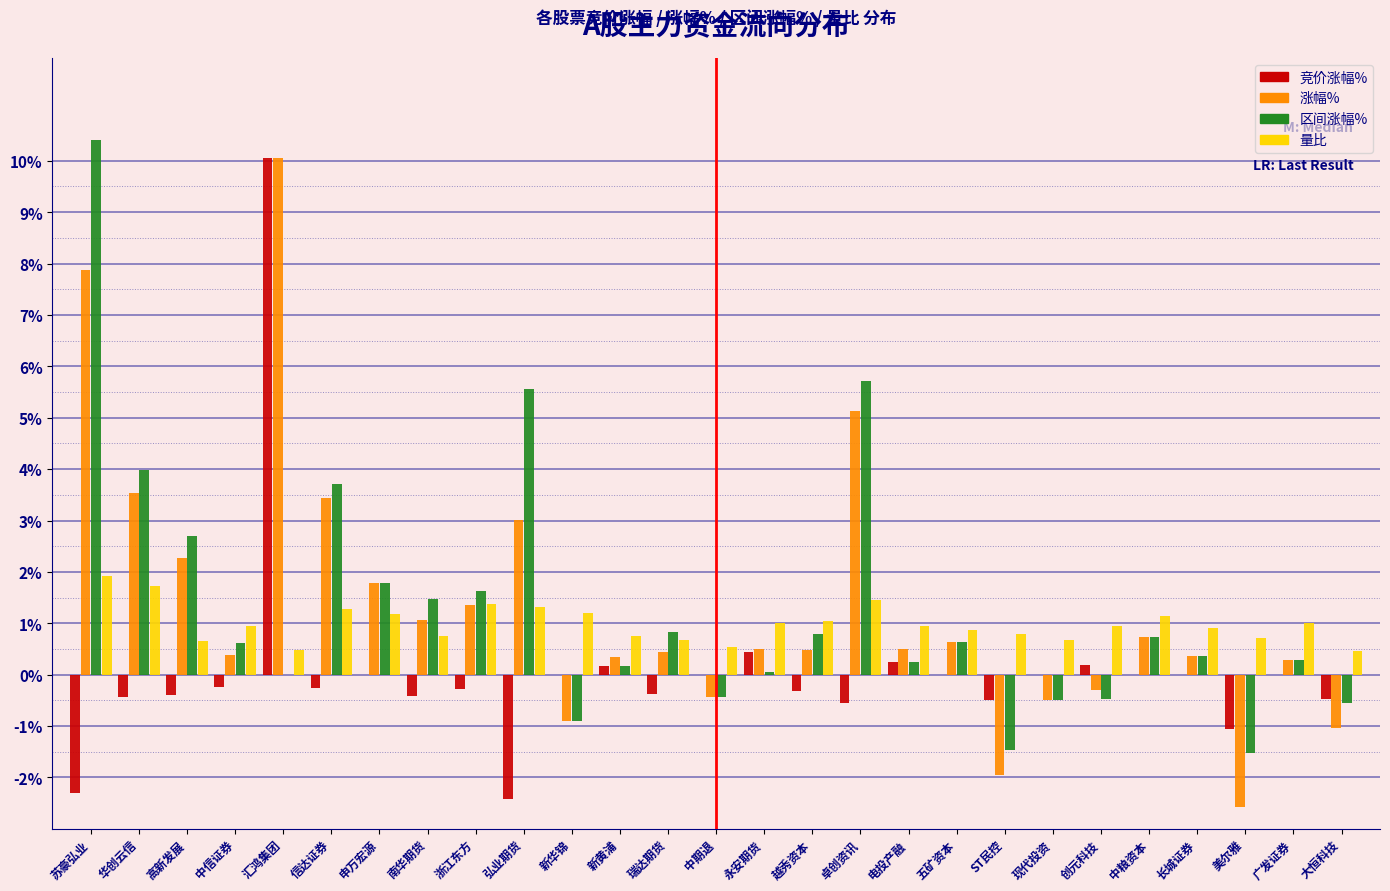

Which series changed the most between ST民控 and 现代投资?

涨幅%